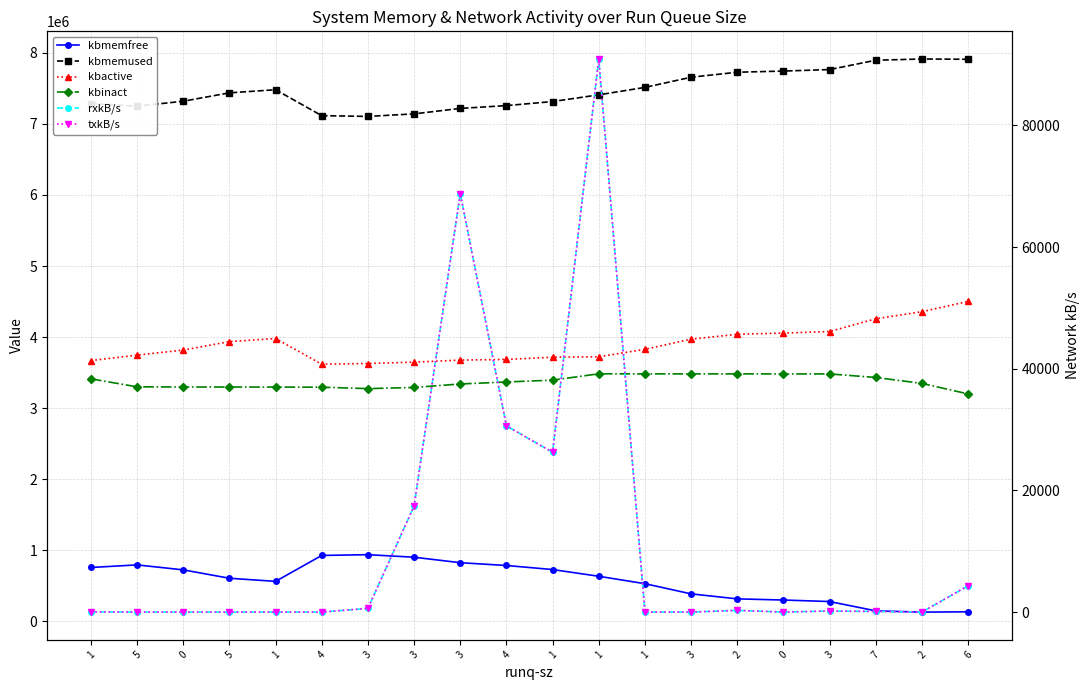

What is the spread (max minus min) of values at 1?

7285670.7